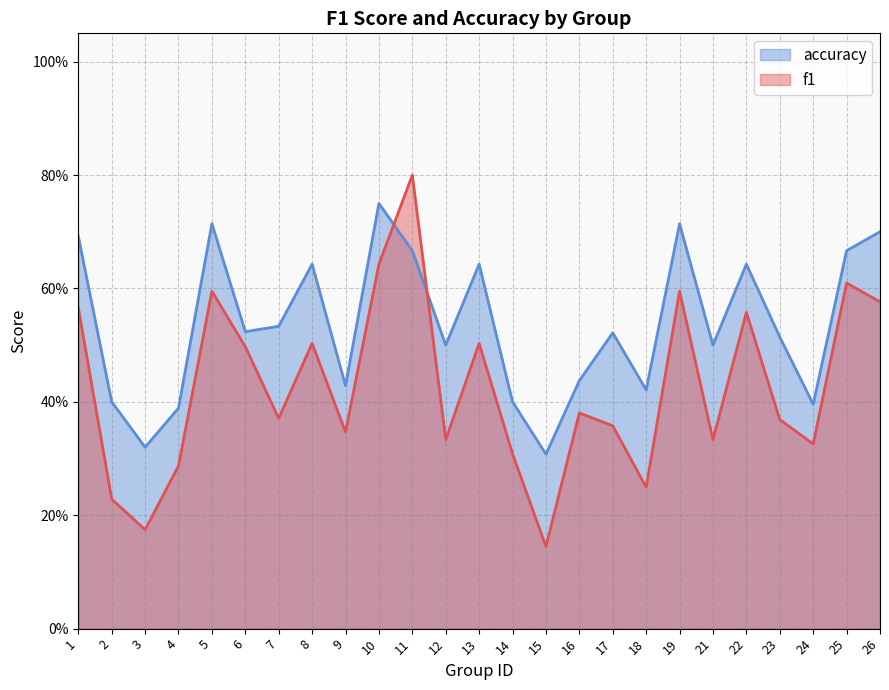

What is the difference between the highest and lowest values at 19?

0.1